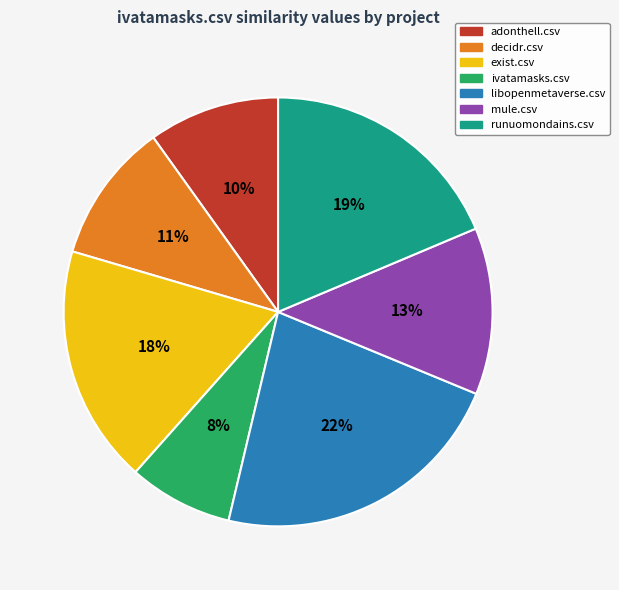

Does adonthell.csv account for over 50% of the chart?

No